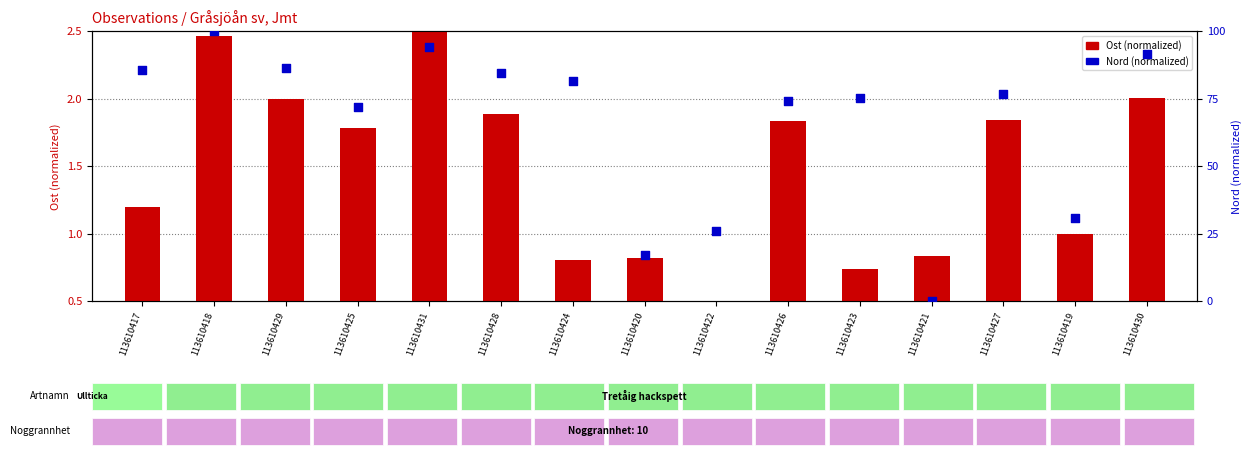

What is the total value across all series at 113610425?

73.7